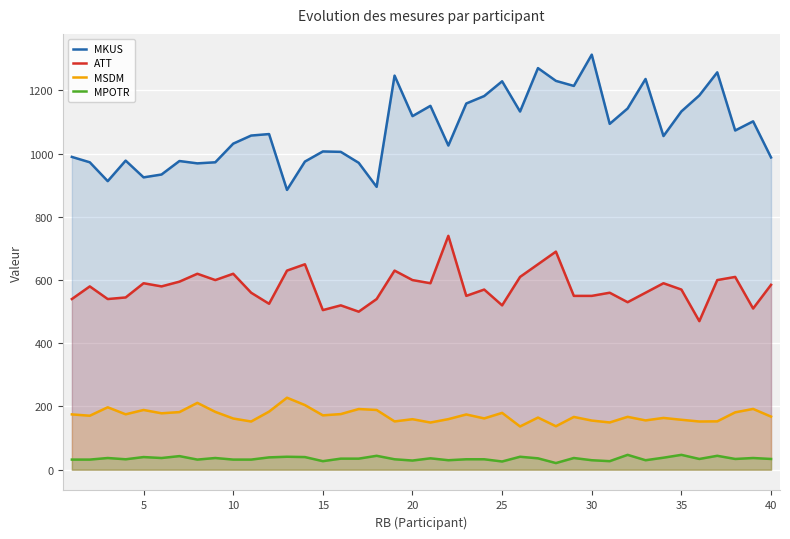

Does the chart display data point markers on the line(s)?

No